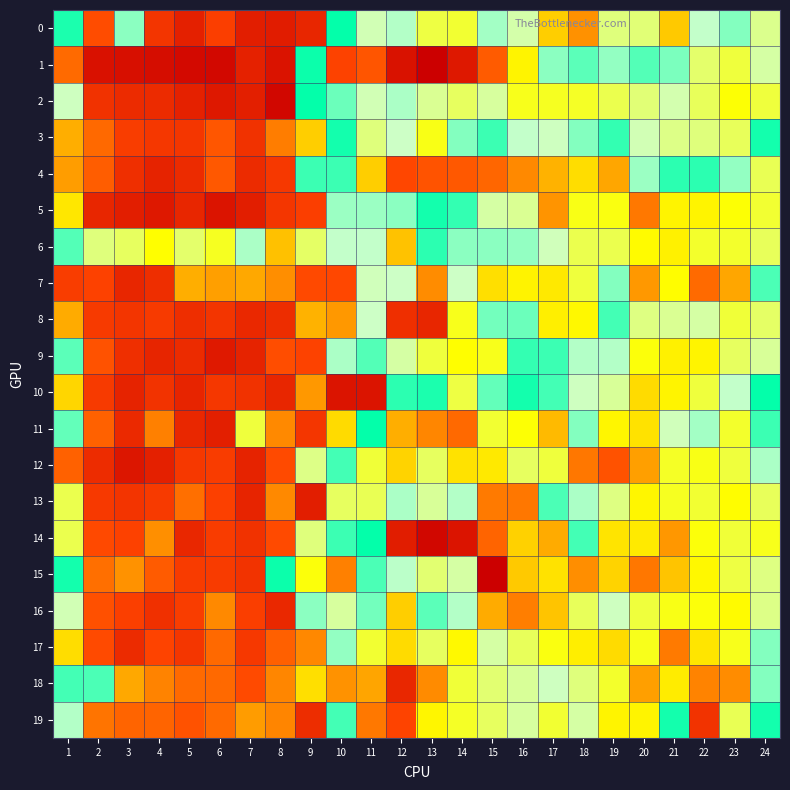

Reading left to right, transcribe all the data shown in this chart.

0: 1=1.0	2=0.5	3=1.0	4=0.5	5=0.4	6=0.5	7=0.4	8=0.4	9=0.4	10=1.0	11=1.4	12=1.3	13=1.6	14=1.7	15=1.3	16=1.4	17=2.2	18=2.7	19=1.5	20=1.5	21=2.2	22=1.3	23=1.2	24=1.5
1: 1=0.6	2=0.4	3=0.3	4=0.3	5=0.3	6=0.3	7=0.4	8=0.4	9=1.0	10=0.5	11=0.5	12=0.4	13=0.3	14=0.4	15=0.6	16=0.8	17=1.2	18=1.1	19=1.2	20=1.1	21=1.2	22=1.5	23=1.6	24=1.4
2: 1=0.9	2=0.5	3=0.4	4=0.4	5=0.4	6=0.4	7=0.4	8=0.3	9=1.0	10=1.2	11=1.4	12=1.3	13=1.5	14=1.6	15=1.4	16=1.7	17=1.7	18=1.7	19=1.6	20=1.5	21=1.4	22=1.6	23=1.8	24=1.6
3: 1=0.7	2=0.6	3=0.5	4=0.5	5=0.5	6=0.5	7=0.5	8=0.6	9=0.8	10=1.0	11=1.5	12=1.3	13=0.8	14=1.2	15=1.0	16=1.3	17=1.4	18=1.2	19=1.1	20=1.4	21=1.5	22=1.5	23=1.6	24=1.0
4: 1=0.7	2=0.6	3=0.4	4=0.4	5=0.4	6=0.5	7=0.4	8=0.5	9=1.1	10=1.1	11=0.8	12=0.5	13=0.5	14=0.5	15=0.6	16=0.6	17=0.7	18=2.1	19=2.5	20=1.2	21=1.1	22=1.1	23=1.2	24=0.9
5: 1=0.8	2=0.4	3=0.4	4=0.4	5=0.4	6=0.4	7=0.4	8=0.5	9=0.5	10=1.3	11=1.3	12=1.2	13=1.0	14=1.1	15=1.4	16=1.5	17=2.6	18=1.7	19=1.8	20=2.9	21=1.9	22=1.9	23=1.8	24=1.7
6: 1=1.1	2=0.9	3=0.9	4=0.8	5=0.9	6=0.8	7=1.3	8=2.3	9=1.6	10=1.3	11=1.3	12=0.7	13=1.0	14=1.2	15=1.2	16=1.2	17=1.4	18=1.6	19=1.6	20=1.8	21=1.9	22=1.7	23=1.7	24=1.6
7: 1=0.5	2=0.5	3=0.4	4=0.4	5=0.7	6=0.7	7=0.7	8=0.6	9=0.5	10=0.5	11=1.4	12=1.3	13=0.6	14=1.3	15=2.0	16=1.9	17=2.0	18=1.7	19=1.2	20=2.6	21=1.8	22=3.0	23=2.5	24=1.1
8: 1=0.7	2=0.5	3=0.5	4=0.5	5=0.4	6=0.5	7=0.4	8=0.4	9=0.7	10=0.7	11=0.9	12=0.4	13=0.4	14=0.8	15=1.2	16=1.2	17=0.8	18=0.8	19=1.1	20=1.5	21=1.5	22=1.4	23=1.7	24=1.6
9: 1=1.0	2=0.5	3=0.4	4=0.4	5=0.4	6=0.4	7=0.4	8=0.5	9=0.5	10=0.9	11=1.1	12=1.4	13=1.7	14=1.8	15=1.7	16=1.1	17=1.1	18=1.3	19=1.3	20=1.8	21=1.9	22=1.9	23=1.6	24=1.4
10: 1=0.8	2=0.5	3=0.4	4=0.5	5=0.4	6=0.5	7=0.5	8=0.4	9=0.7	10=0.4	11=0.4	12=1.1	13=1.0	14=0.9	15=1.2	16=1.0	17=1.1	18=1.3	19=1.4	20=2.1	21=1.9	22=1.6	23=1.3	24=1.0
11: 1=1.2	2=0.6	3=0.4	4=0.6	5=0.4	6=0.4	7=1.7	8=0.6	9=0.5	10=0.8	11=1.0	12=2.4	13=2.7	14=3.0	15=1.7	16=1.8	17=2.3	18=1.2	19=0.8	20=0.8	21=1.4	22=1.3	23=1.7	24=1.1
12: 1=0.6	2=0.4	3=0.4	4=0.4	5=0.5	6=0.5	7=0.4	8=0.5	9=1.5	10=1.1	11=0.9	12=0.8	13=1.6	14=2.0	15=2.0	16=1.6	17=1.7	18=0.6	19=0.5	20=0.7	21=1.7	22=1.7	23=1.6	24=1.3
13: 1=0.9	2=0.5	3=0.5	4=0.5	5=0.6	6=0.5	7=0.4	8=0.6	9=0.4	10=0.9	11=0.9	12=1.3	13=1.4	14=1.3	15=0.6	16=0.6	17=1.1	18=1.3	19=1.5	20=1.9	21=1.7	22=1.7	23=1.8	24=1.6
14: 1=0.9	2=0.5	3=0.5	4=0.6	5=0.4	6=0.5	7=0.5	8=0.5	9=0.9	10=1.1	11=1.0	12=0.4	13=0.3	14=0.4	15=0.6	16=0.8	17=0.7	18=1.1	19=2.0	20=1.9	21=2.6	22=1.8	23=1.7	24=1.7
15: 1=1.0	2=0.6	3=0.7	4=0.6	5=0.5	6=0.5	7=0.5	8=1.0	9=1.8	10=0.6	11=1.1	12=1.3	13=1.5	14=1.4	15=4.3	16=2.2	17=2.0	18=2.7	19=2.1	20=2.9	21=2.2	22=1.8	23=1.6	24=1.5
16: 1=0.9	2=0.5	3=0.5	4=0.5	5=0.5	6=0.6	7=0.5	8=0.4	9=1.2	10=1.4	11=1.2	12=0.8	13=1.2	14=1.3	15=2.4	16=2.8	17=2.2	18=1.6	19=1.4	20=1.7	21=1.7	22=1.8	23=1.8	24=1.5
17: 1=0.8	2=0.5	3=0.4	4=0.5	5=0.5	6=0.6	7=0.5	8=0.6	9=0.6	10=1.2	11=1.7	12=2.1	13=1.6	14=1.8	15=1.4	16=1.6	17=1.8	18=1.9	19=2.1	20=1.7	21=2.9	22=2.0	23=1.7	24=1.2
18: 1=1.1	2=1.1	3=0.7	4=0.6	5=0.6	6=0.6	7=0.5	8=0.6	9=0.8	10=0.7	11=0.7	12=0.4	13=0.6	14=1.7	15=1.5	16=1.5	17=1.4	18=1.5	19=1.7	20=2.5	21=1.9	22=2.8	23=2.7	24=1.2
19: 1=0.9	2=0.6	3=0.6	4=0.6	5=0.5	6=0.6	7=0.7	8=0.6	9=0.4	10=1.1	11=0.6	12=0.5	13=1.9	14=1.7	15=1.6	16=1.4	17=1.7	18=1.4	19=1.9	20=1.9	21=1.0	22=0.5	23=0.9	24=1.0